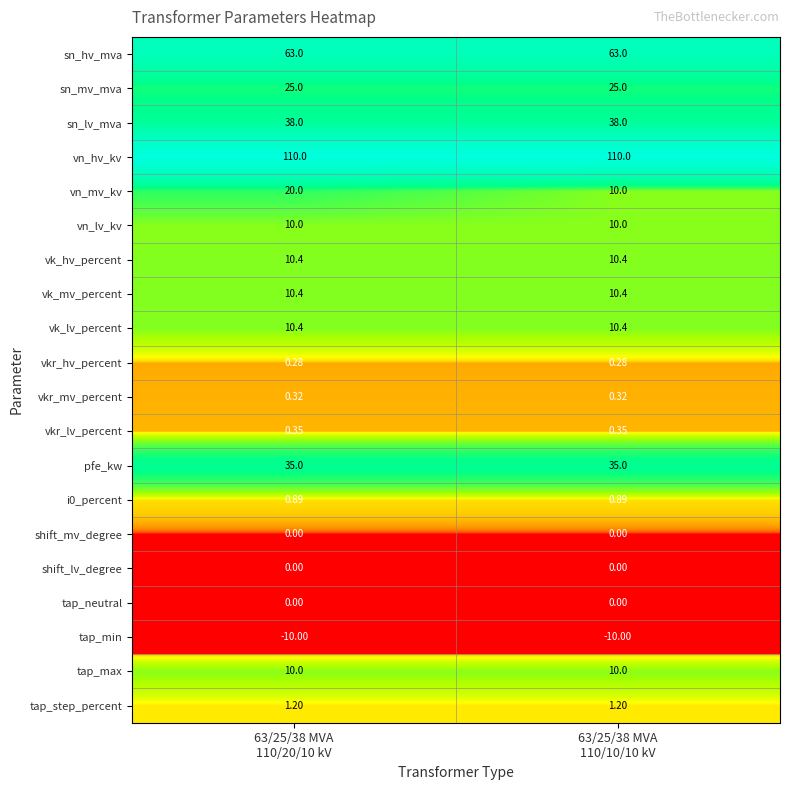

Which series has the largest range (max minus min)?

vn_mv_kv